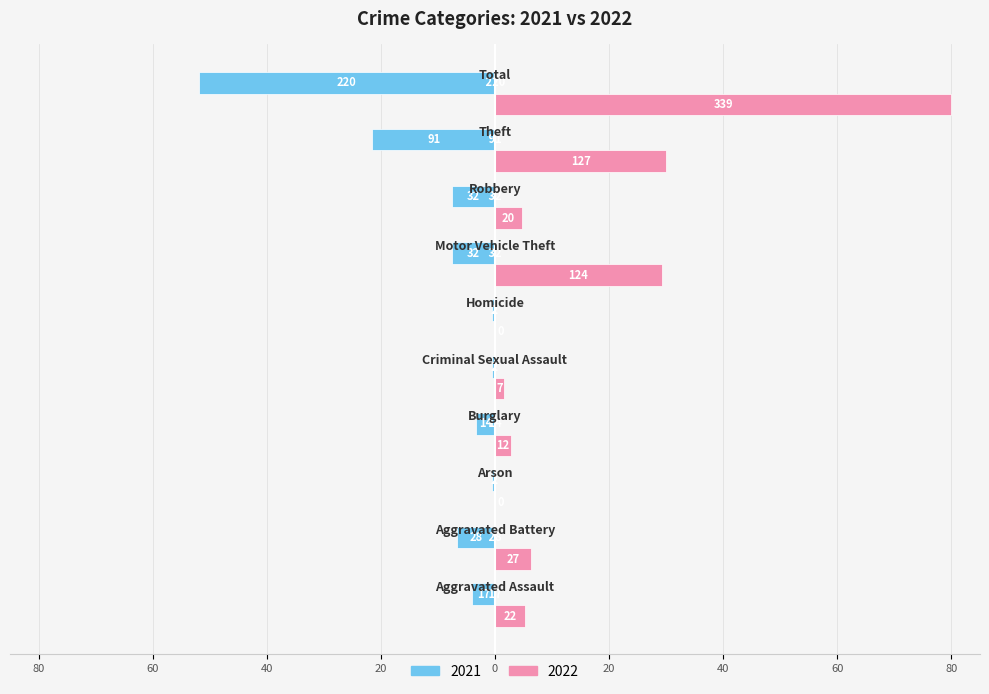

Reading left to right, extract all data points from this chart.

2021: Aggravated Assault=-4.0	Aggravated Battery=-6.6	Arson=-0.5	Burglary=-3.3	Criminal Sexual Assault=-0.5	Homicide=-0.5	Motor Vehicle Theft=-7.6	Robbery=-7.6	Theft=-21.5	Total=-51.9
2022: Aggravated Assault=5.2	Aggravated Battery=6.4	Arson=0.0	Burglary=2.8	Criminal Sexual Assault=1.7	Homicide=0.0	Motor Vehicle Theft=29.3	Robbery=4.7	Theft=30.0	Total=80.0